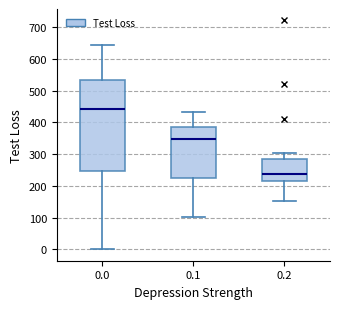

Reading left to right, read every box against the y-axis: the position of its median line, the range the box covers, and the ends of its whiskers. The values are not printed on the chart, so give them approximately, as read against the axis.

0.0: median 440, box 250 to 530, whiskers 0 to 640
0.1: median 350, box 220 to 390, whiskers 100 to 430
0.2: median 240, box 220 to 290, whiskers 150 to 300